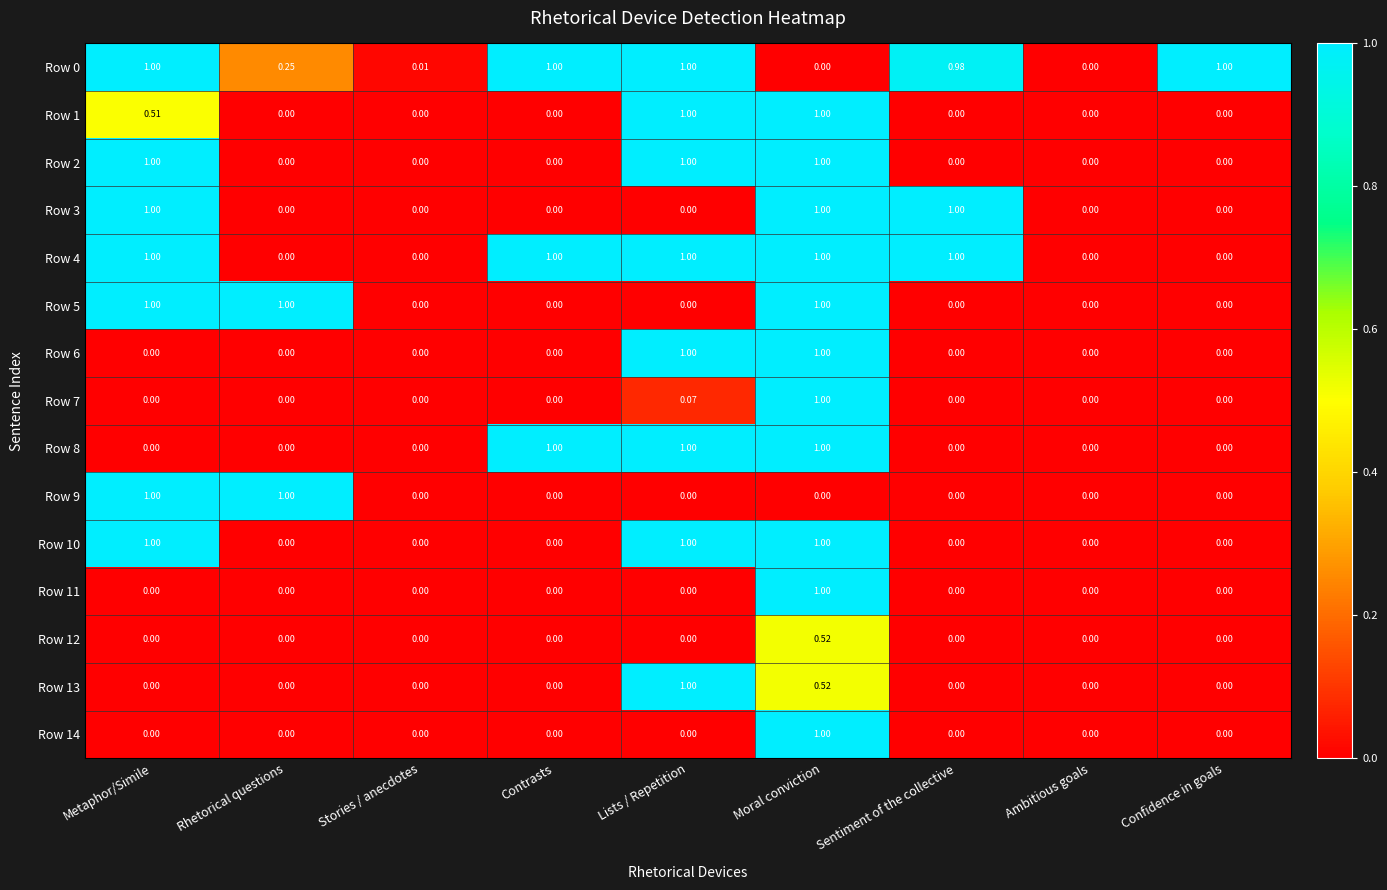

Is the value of Row 7 at Sentiment of the collective greater than the value of Row 3 at Metaphor/Simile?

No